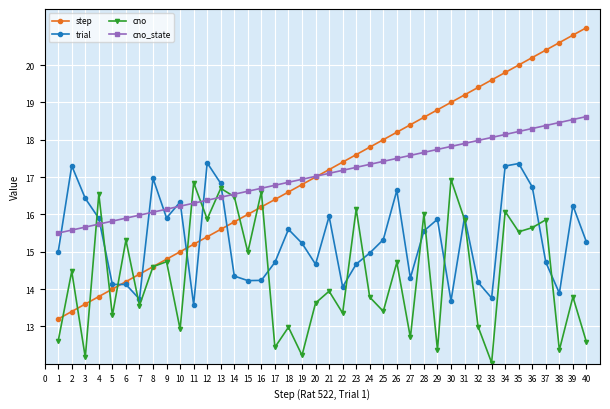

What is the value of the cno_state point at the 10th from the left?

16.2